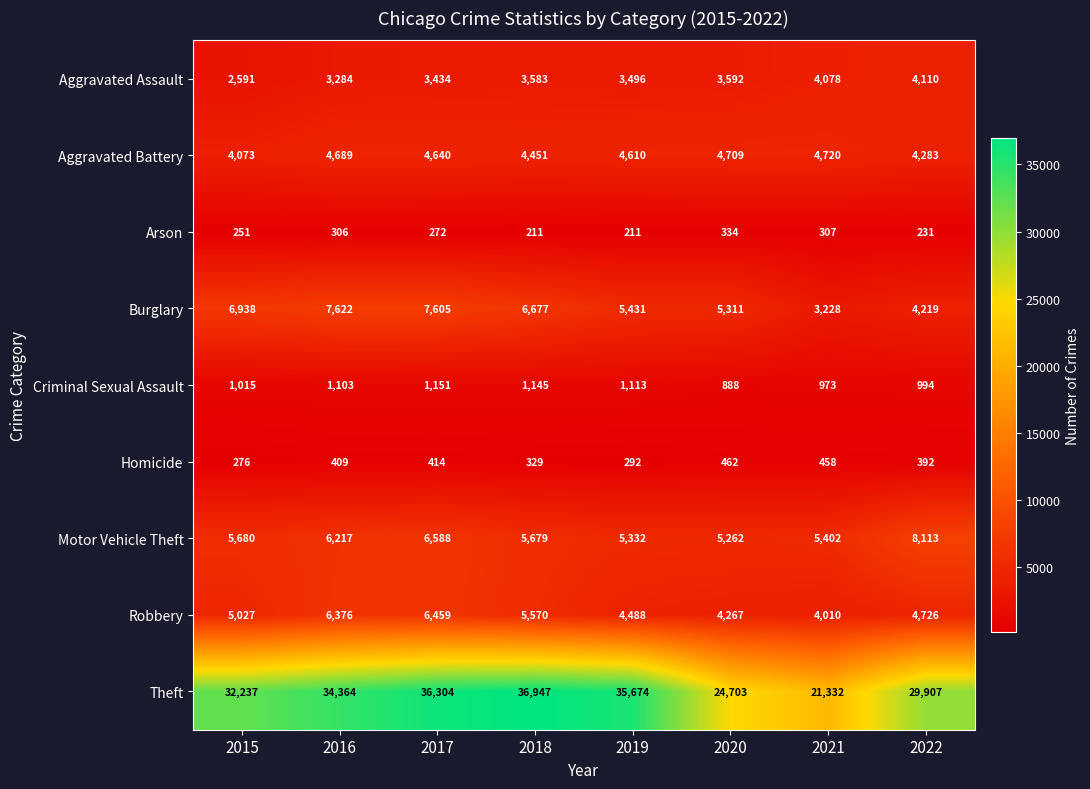

Which series has the largest total across all categories?

Theft